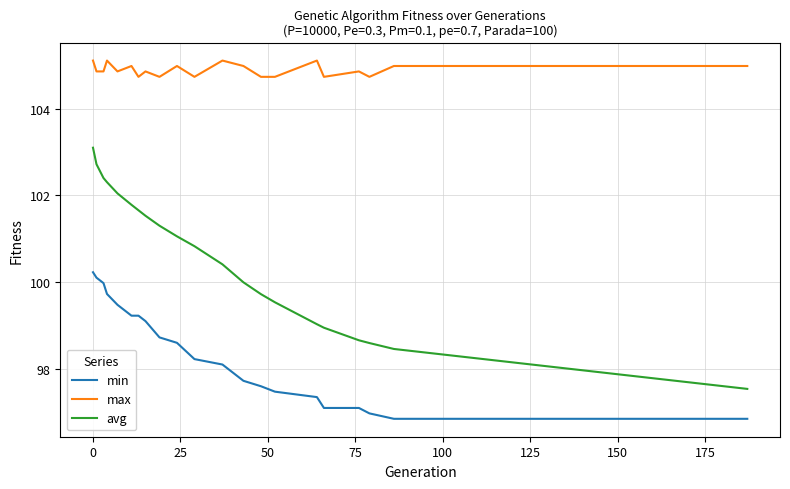

Is this an area chart (filled region under the line)?

No